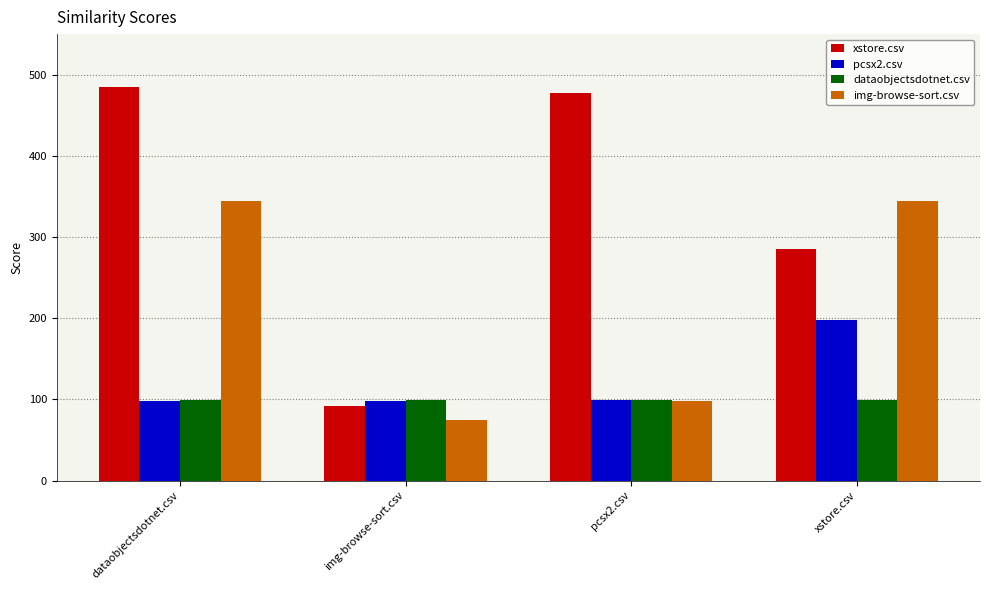

What is the difference between the maximum and second lowest values in the img-browse-sort.csv series?

246.5